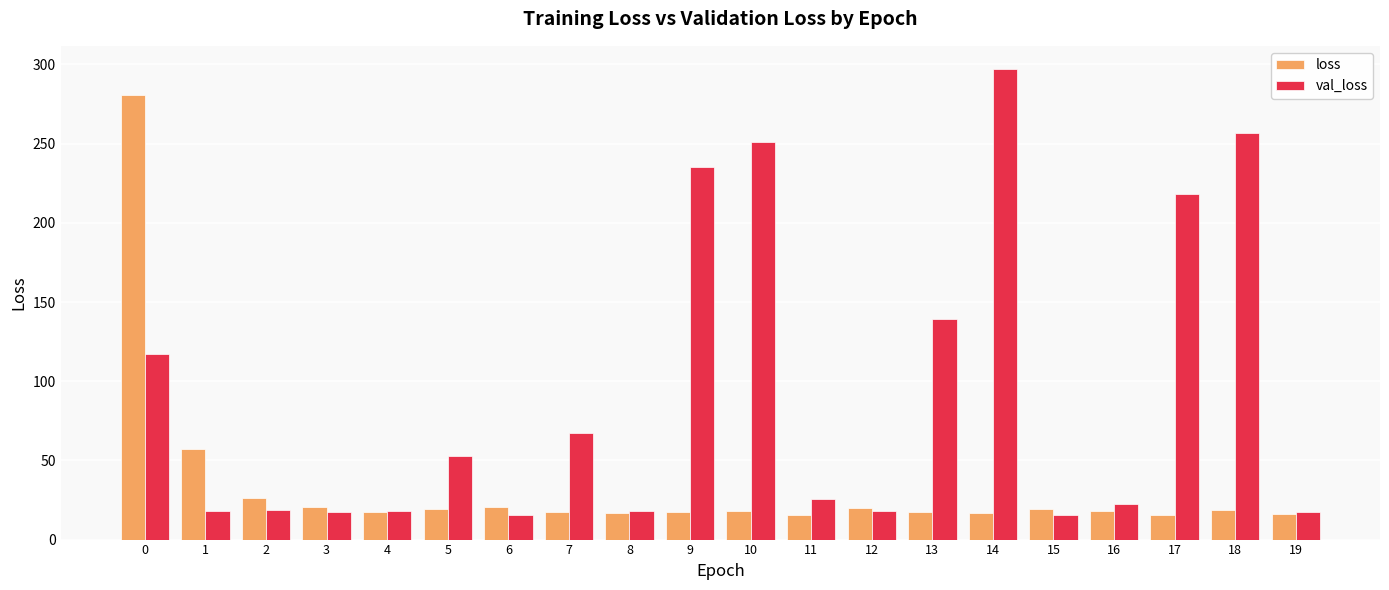

Between 7 and 16, which series saw the biggest shift?

val_loss